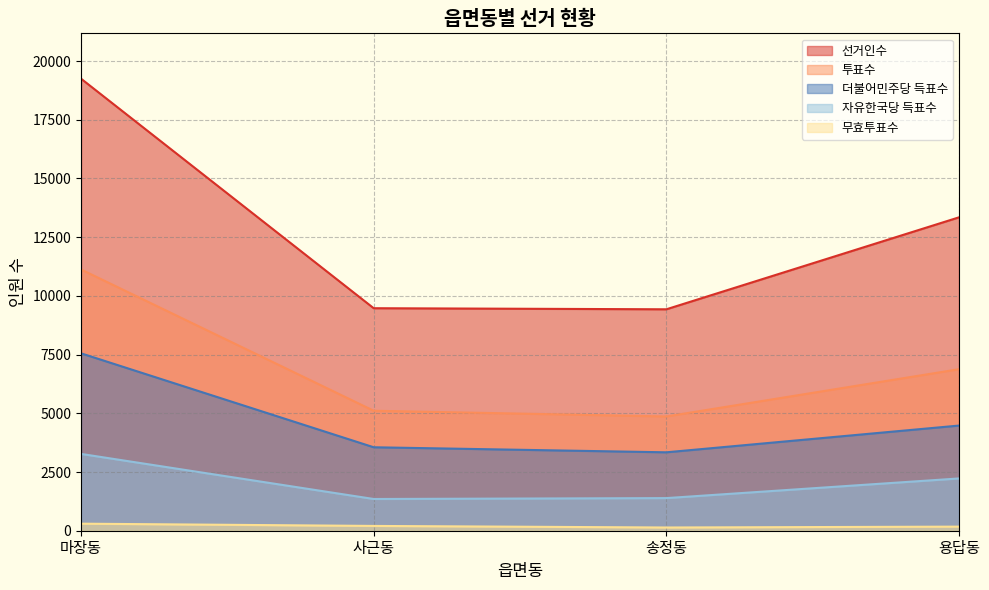

What is the label of the 4th point from the left?

용답동